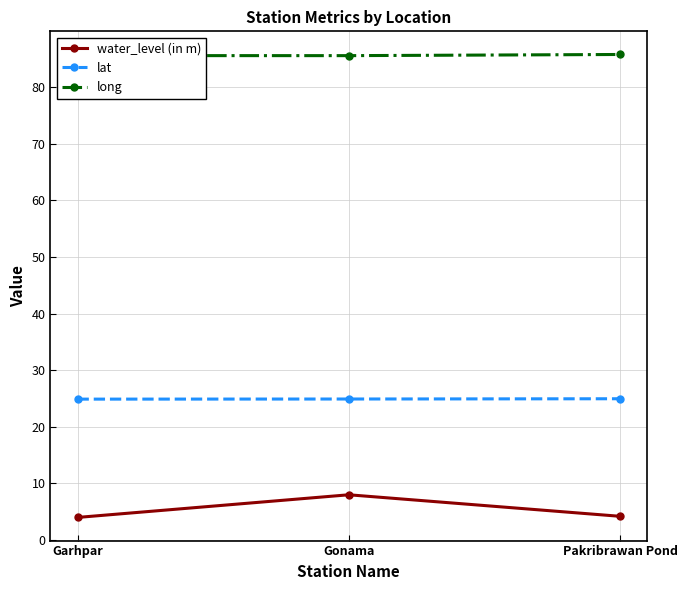

What value does the long series have at Garhpar?

85.5